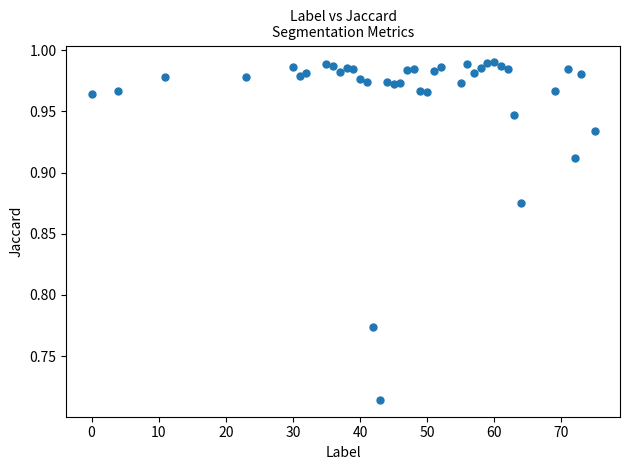

What is the range of Y values (max minus min)?

0.3